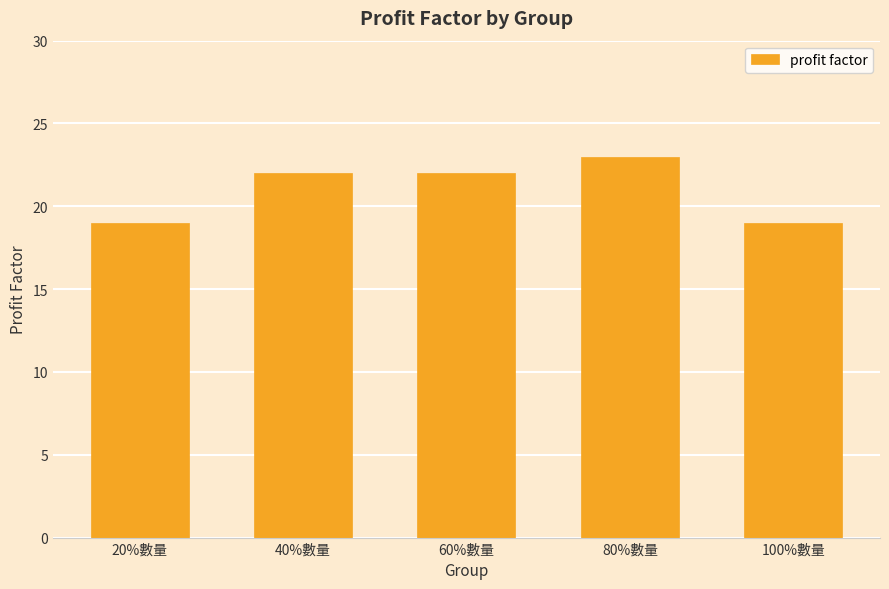

What is the maximum value shown in the chart?

23